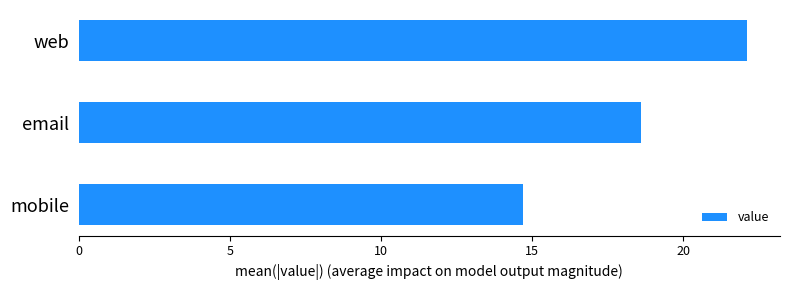

Reading top to bottom, extract all data points from this chart.

web=22.1	email=18.6	mobile=14.7